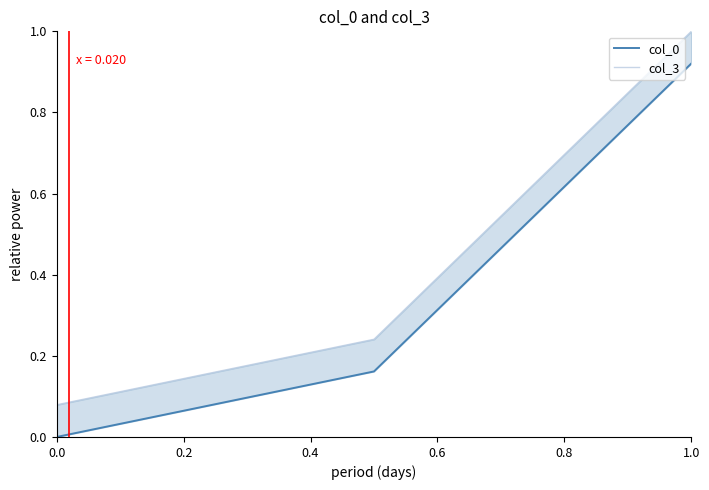

Is the value of col_3 at 0.0 greater than the value of col_0 at 0.0?

Yes